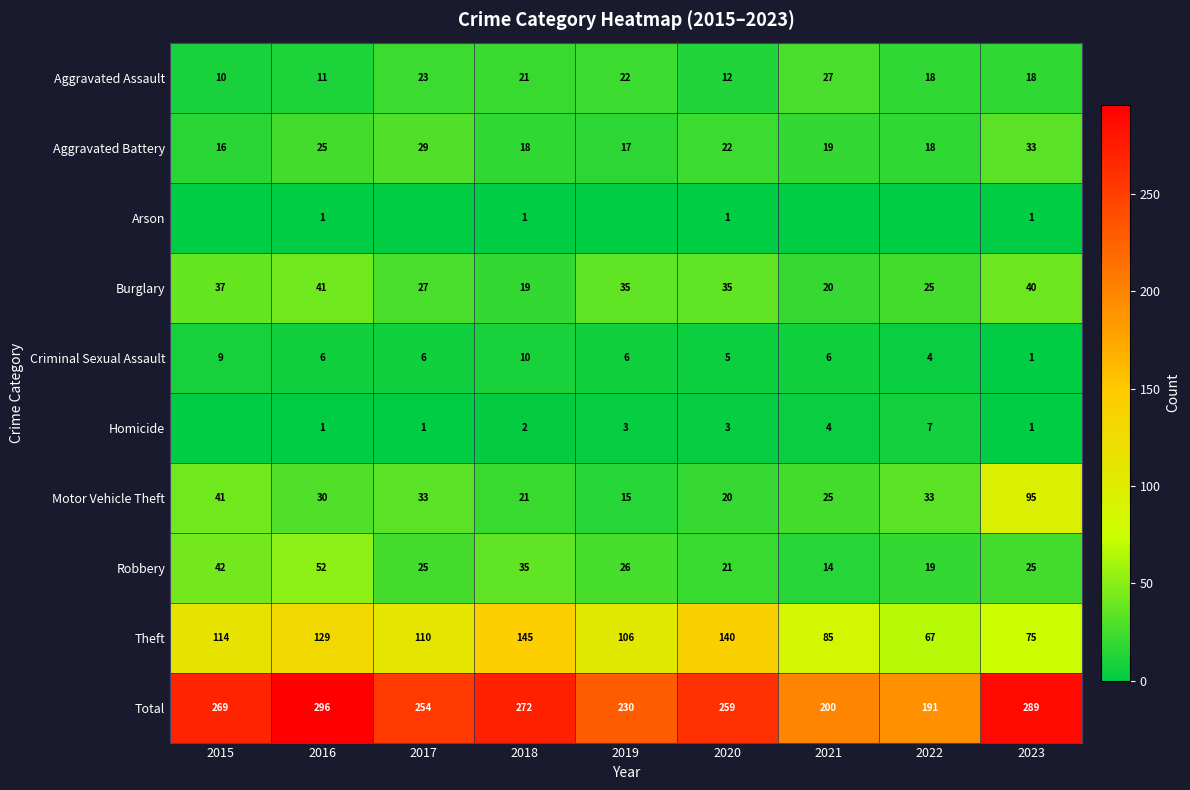

Count the number of categories in the chart.

9